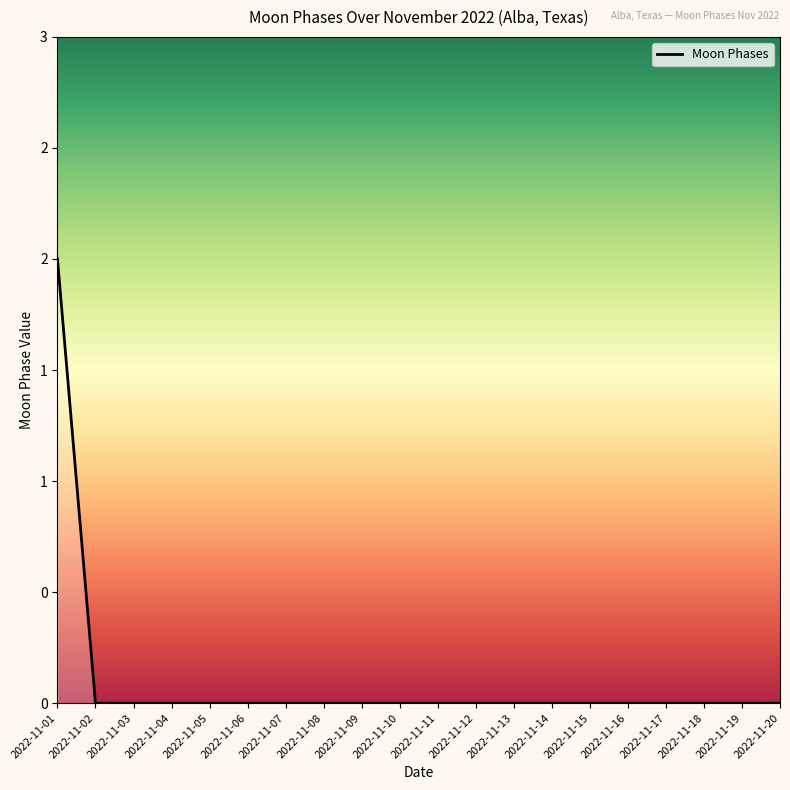

Reading left to right, list all the values displayed in this chart.

2	0	0	0	0	0	0	0	0	0	0	0	0	0	0	0	0	0	0	0